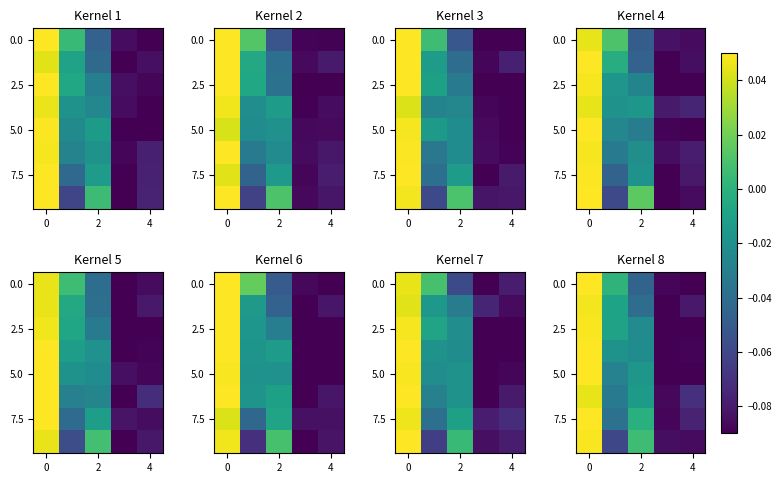

What is the sum of all 2.5 values?

-0.2